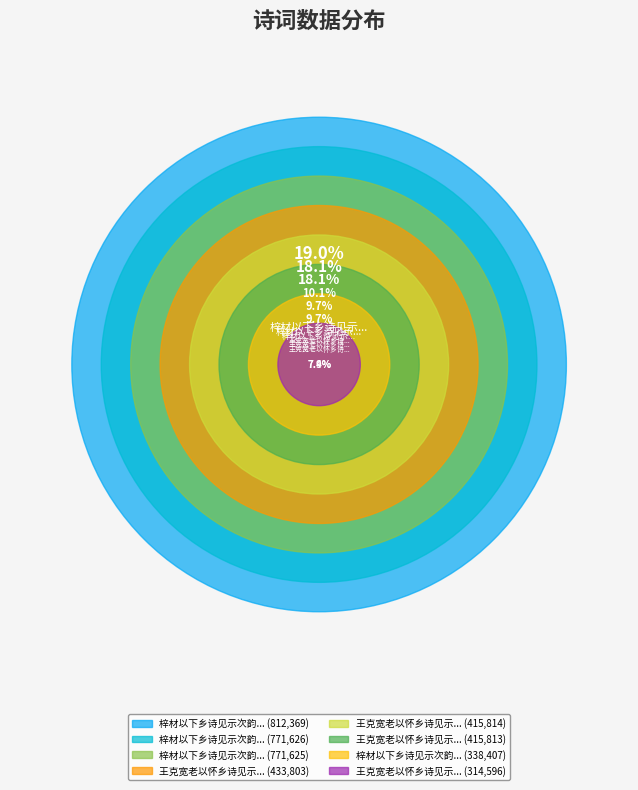

True or false: 梓材以下乡诗见示次韵复之 accounts for 19% of the total.

True